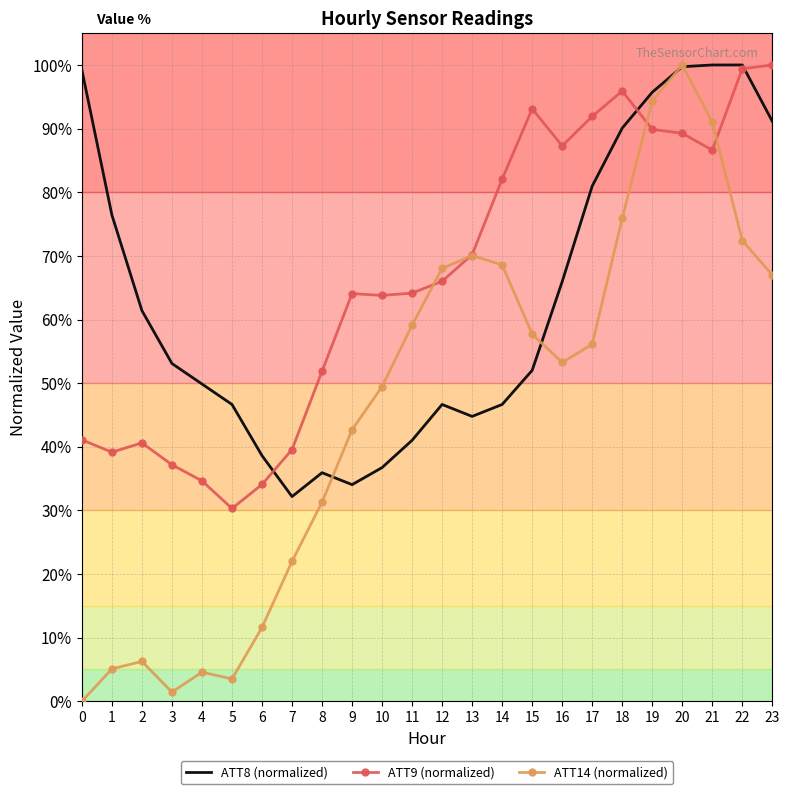

At 9, list the series in order from largest to smallest.

ATT9 (normalized), ATT14 (normalized), ATT8 (normalized)